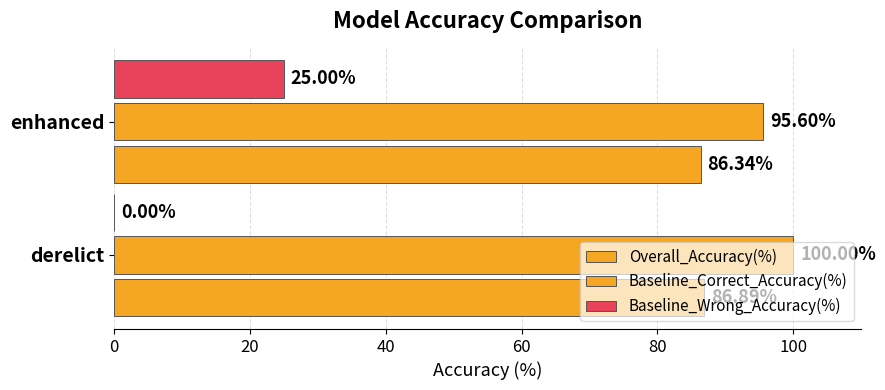

Count the number of categories in the chart.

2